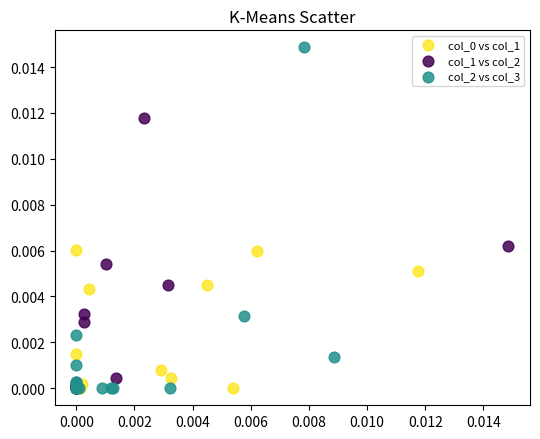

Which series reaches the maximum Y coordinate?

col_2 vs col_3